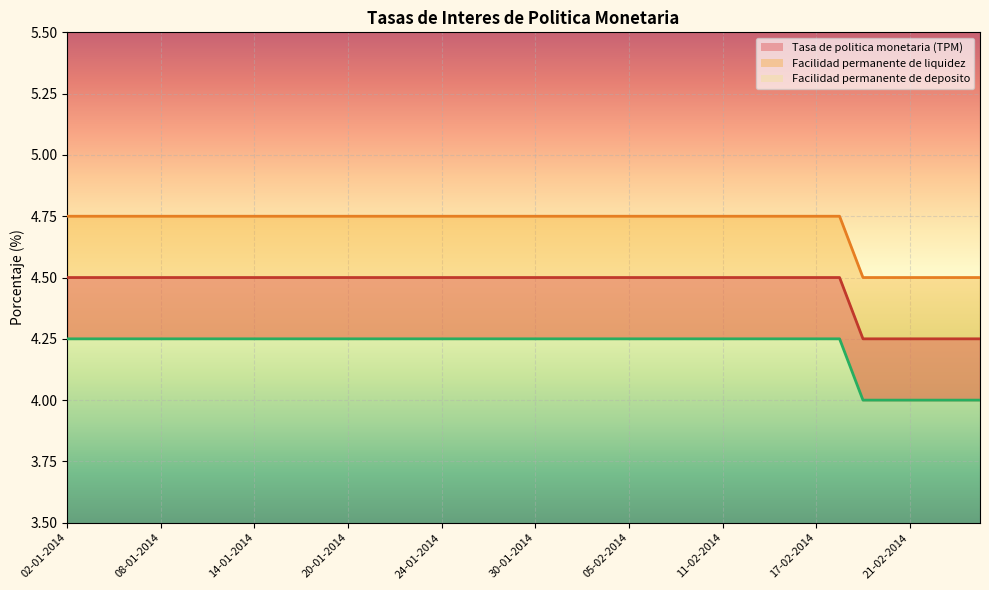

At 29-01-2014, list the series in order from largest to smallest.

Facilidad permanente de liquidez, Tasa de politica monetaria (TPM), Facilidad permanente de deposito